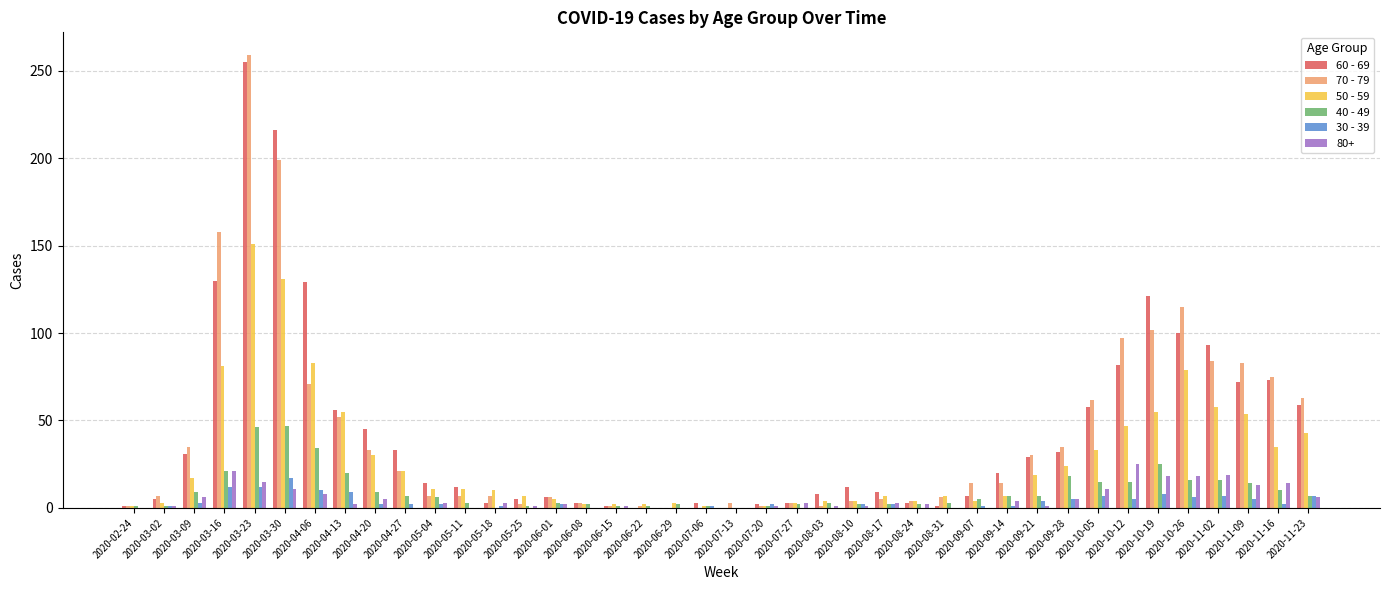

Are the bars grouped side by side (vs. stacked)?

Yes